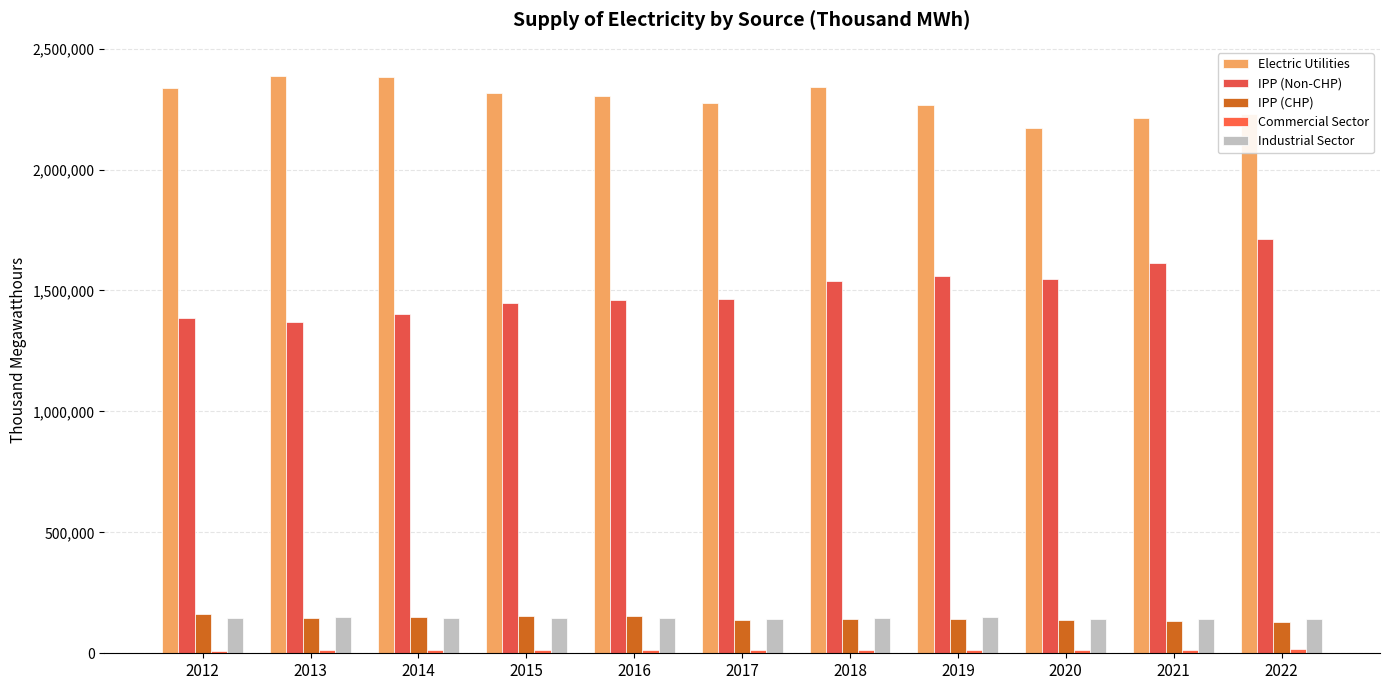

How many bars are there in total?

55